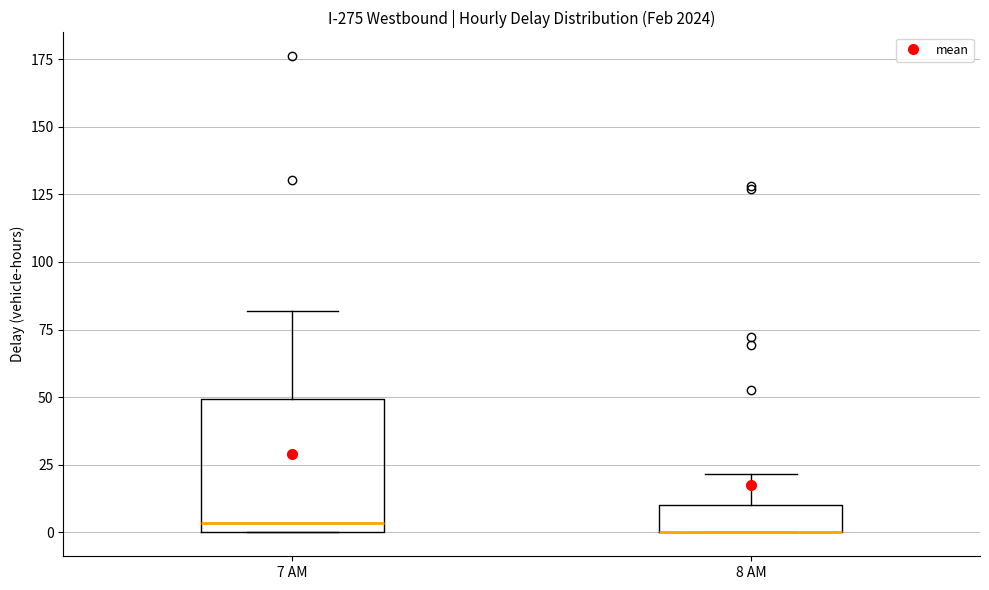

Reading left to right, read every box against the y-axis: the position of its median line, the range the box covers, and the ends of its whiskers. The values are not printed on the chart, so give them approximately, as read against the axis.

7 AM: median 5, box 0 to 50, whiskers 0 to 80
8 AM: median 0 (drawn on the box's lower edge), box 0 to 10, whiskers 0 to 20